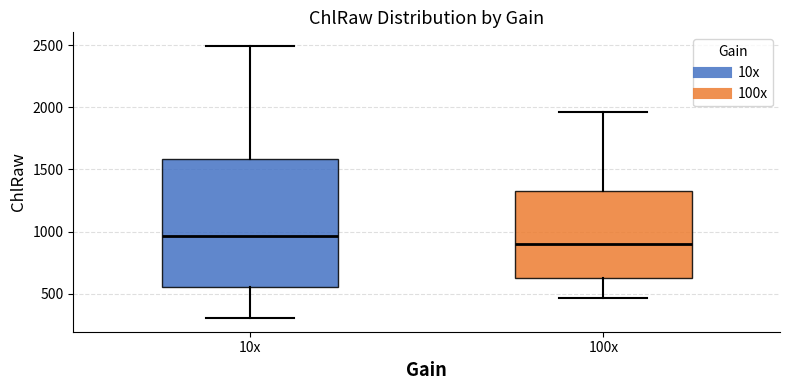

Reading left to right, read every box against the y-axis: the position of its median line, the range the box covers, and the ends of its whiskers. The values are not printed on the chart, so give them approximately, as read against the axis.

10x: median 950, box 550 to 1600, whiskers 300 to 2500
100x: median 900, box 650 to 1300, whiskers 450 to 1950